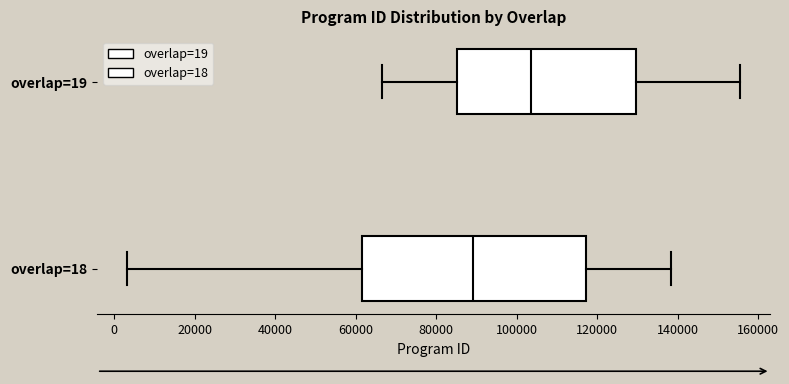

Reading bottom to top, read every box against the x-axis: the position of its median line, the range the box covers, and the ends of its whiskers. The values are not printed on the chart, so give them approximately, as read against the axis.

overlap=18: median 90000, box 62000 to 118000, whiskers 4000 to 138000
overlap=19: median 104000, box 86000 to 130000, whiskers 66000 to 156000